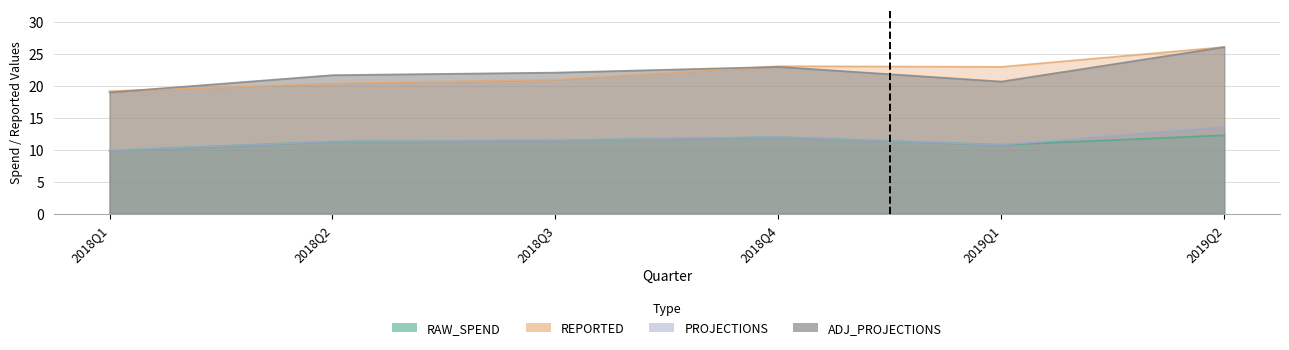

What is the highest value of the RAW_SPEND series?

12.3